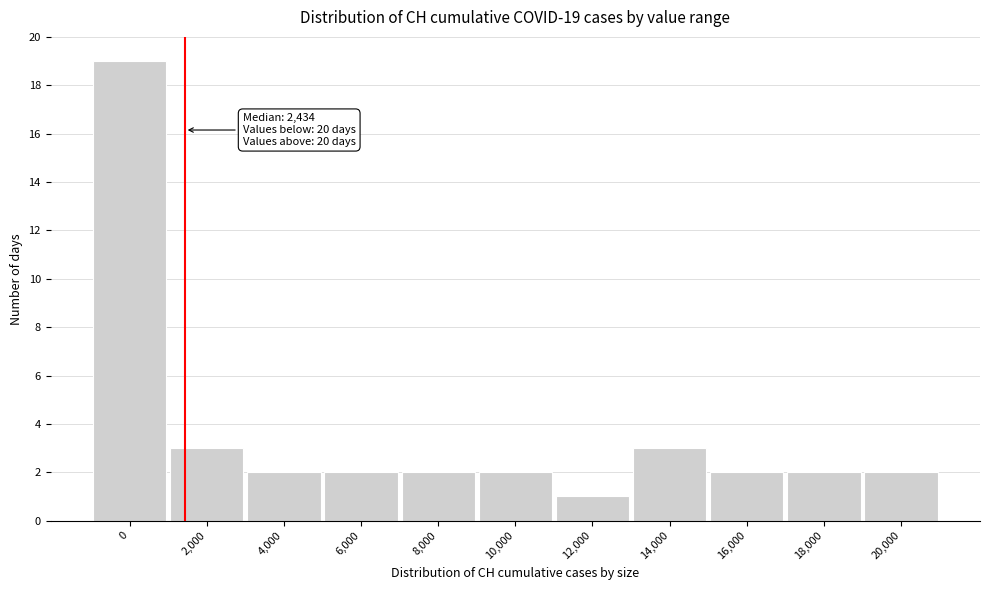

Reading right to left, what are all the values shown in this chart?

20,000=2	18,000=2	16,000=2	14,000=3	12,000=1	10,000=2	8,000=2	6,000=2	4,000=2	2,000=3	0=19